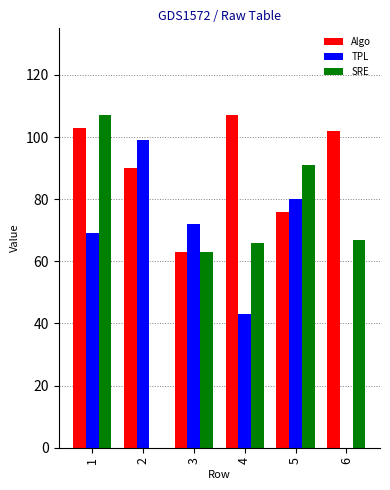

What is the difference between the Algo values at 5 and 4?

31